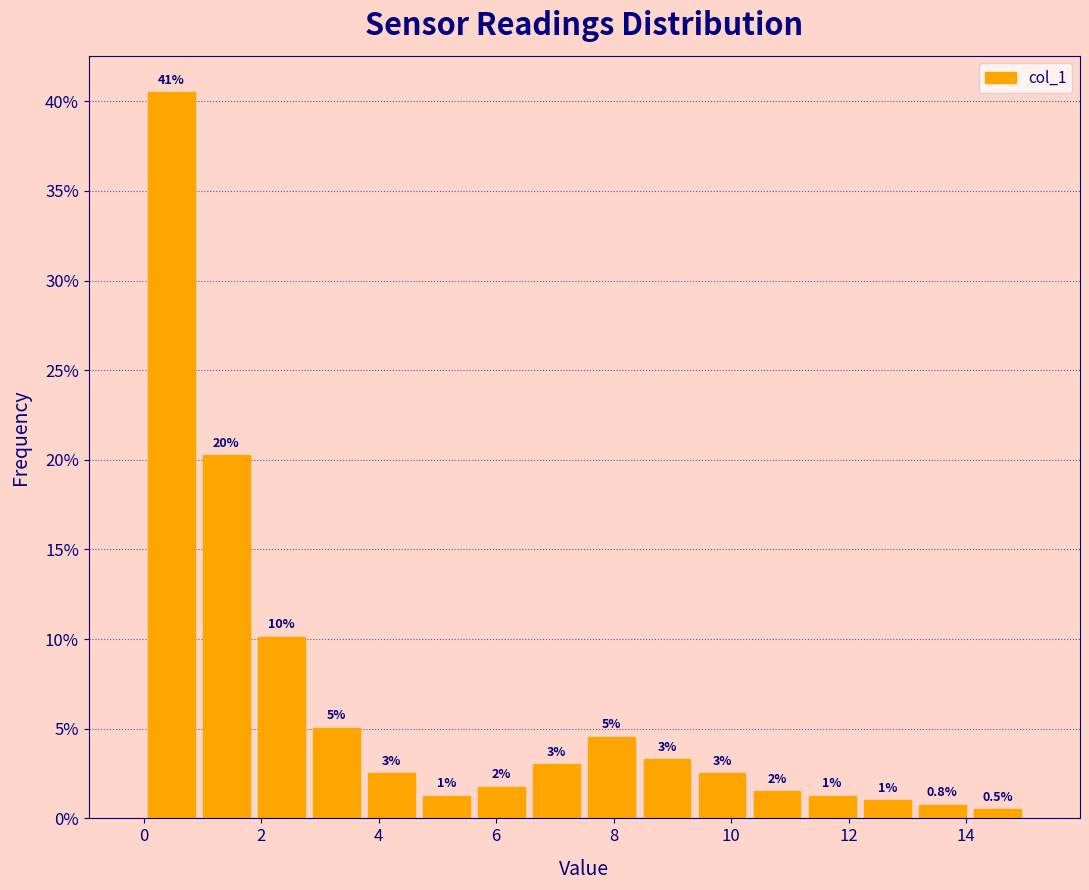

Over which range of the x-axis is the bar tallest?

0.0 to 1.0